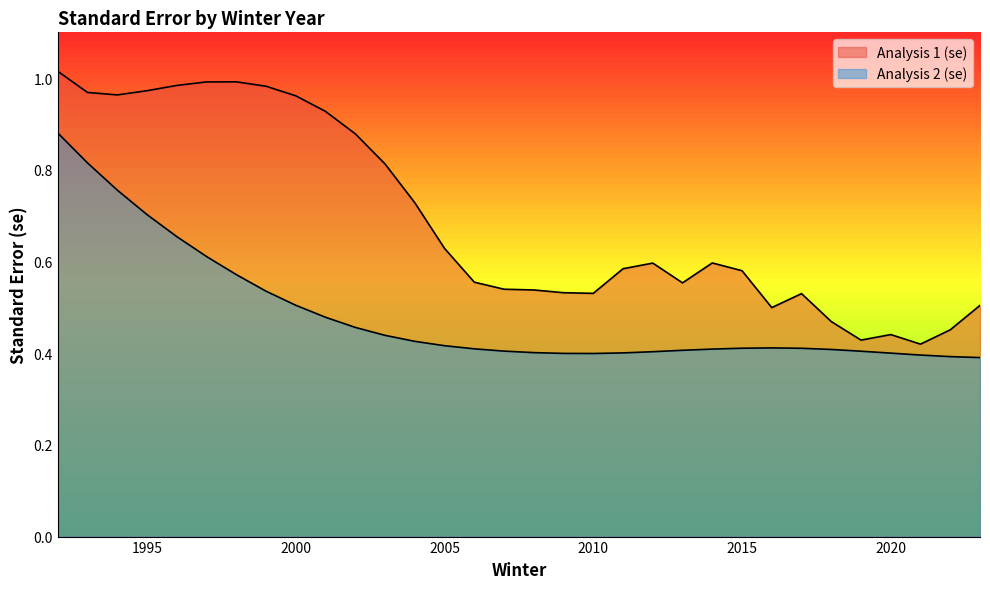

What is the total value across all series at 2009?

0.9